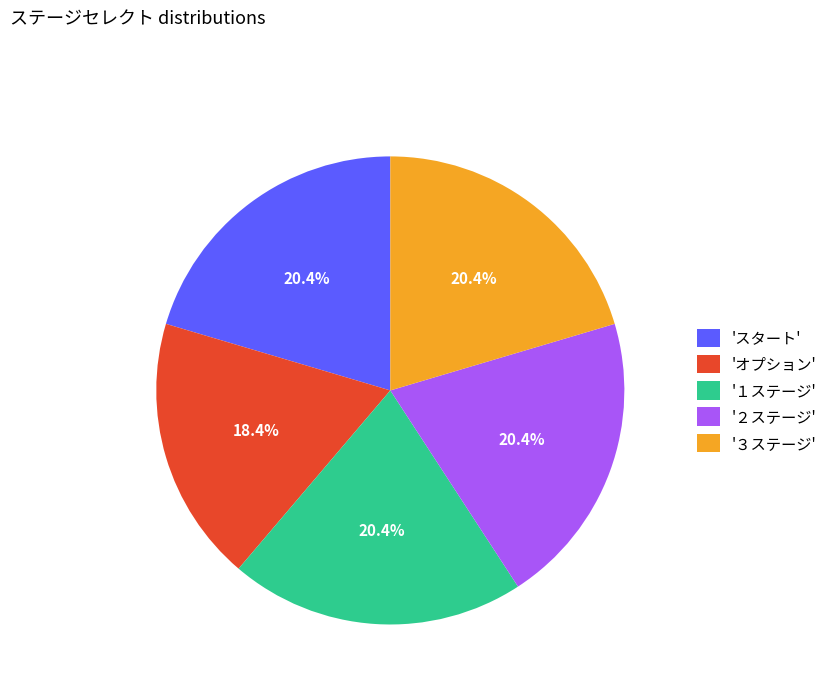

Which slice is the smallest?

'オプション'